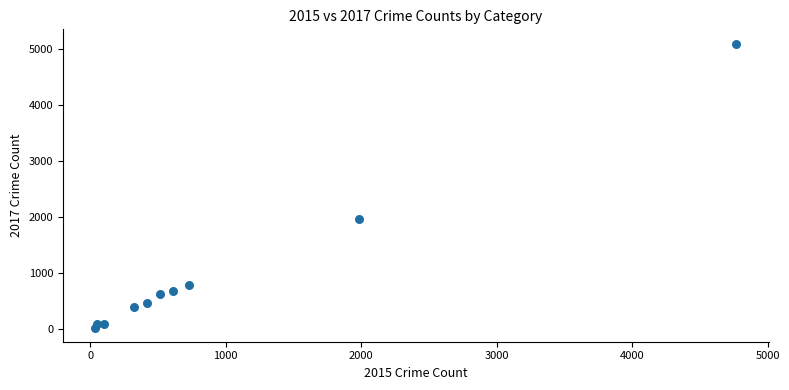

What is the range of Y values (max minus min)?

5072